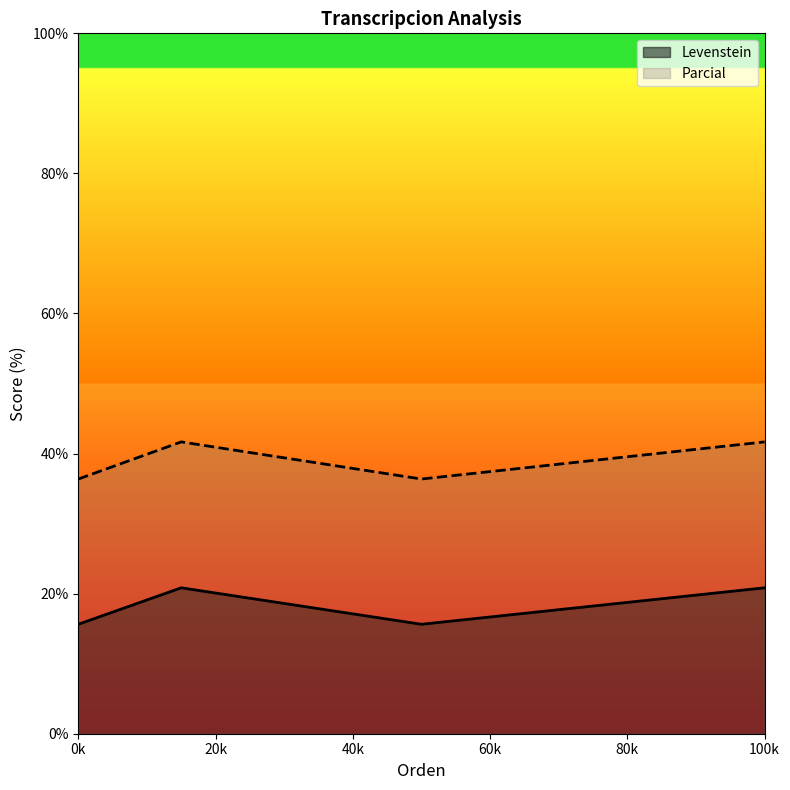

List the series in order of their peak value, lowest first.

Levenstein, Parcial